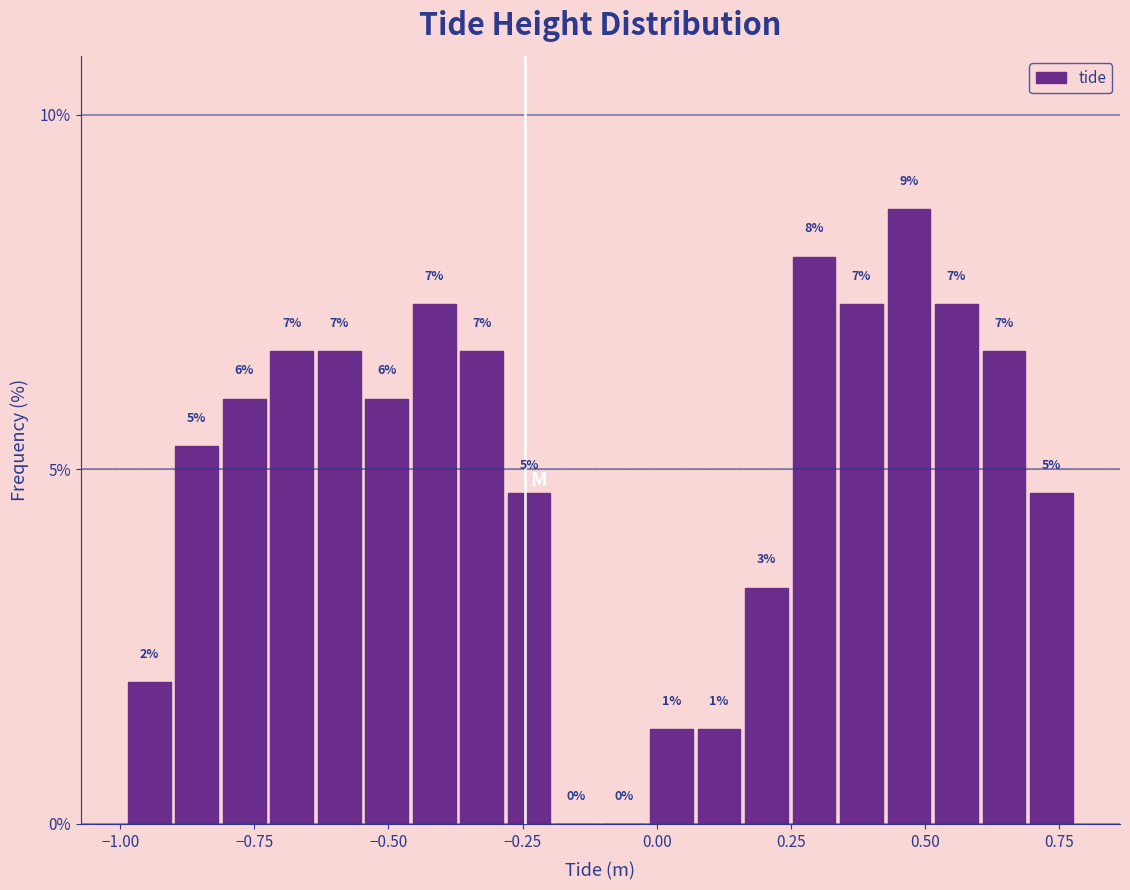

Around what value on the x-axis is the tallest bar? Give the approximate position of its centre, as read against the axis.

0.45